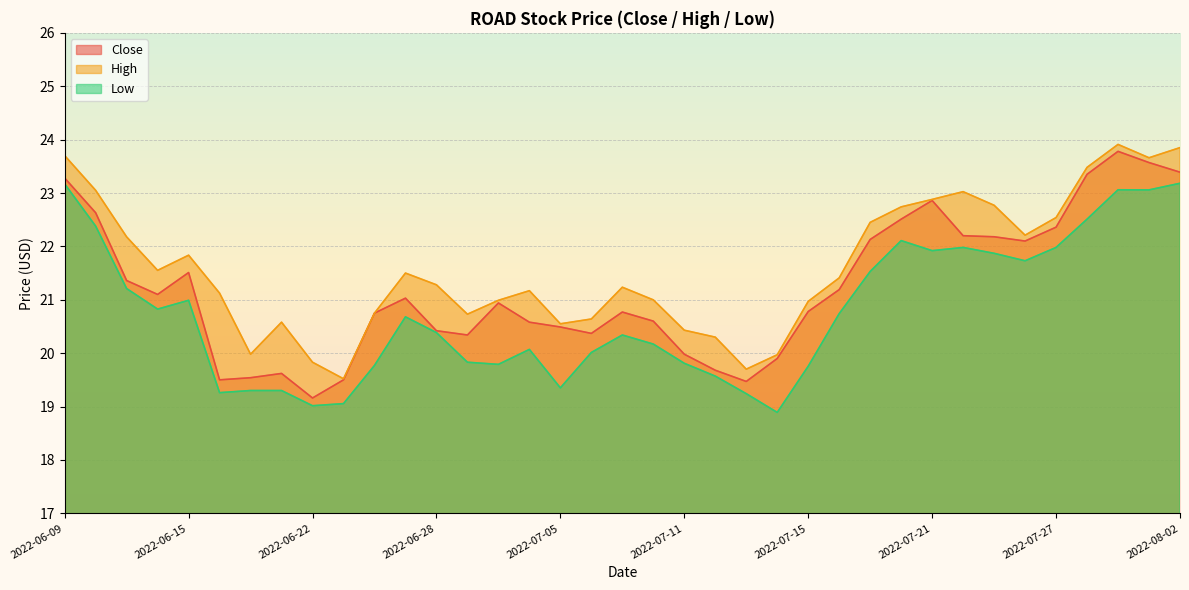

True or false: Close and High cross at least once.

False